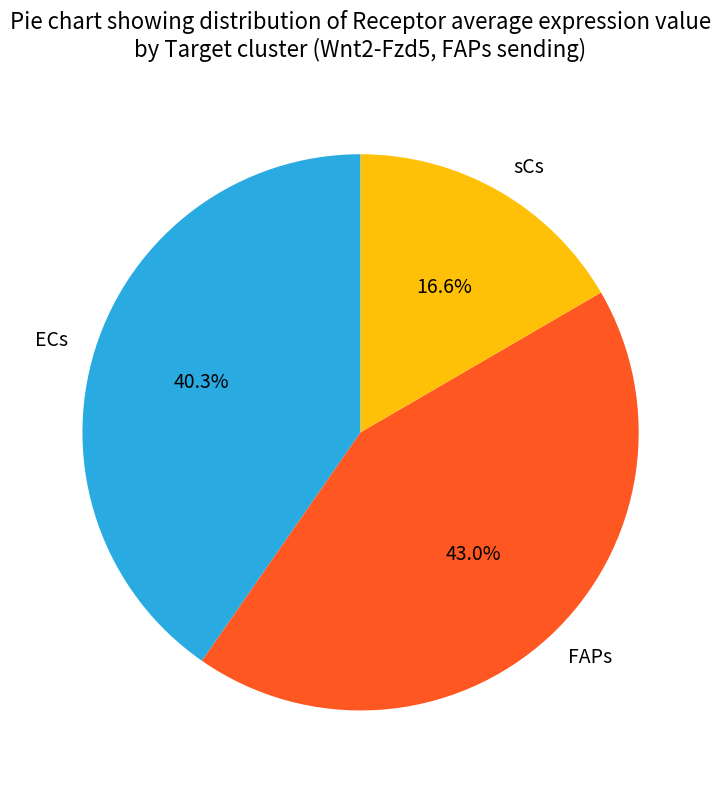

To the nearest percent, what is the combined percentage of FAPs and sCs?

60%